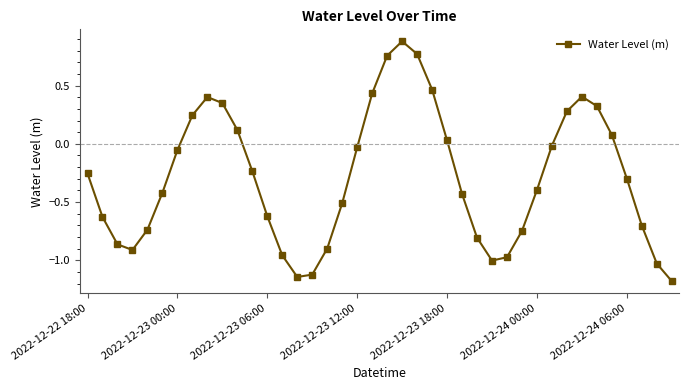

What is the smallest value displayed?

-1.2